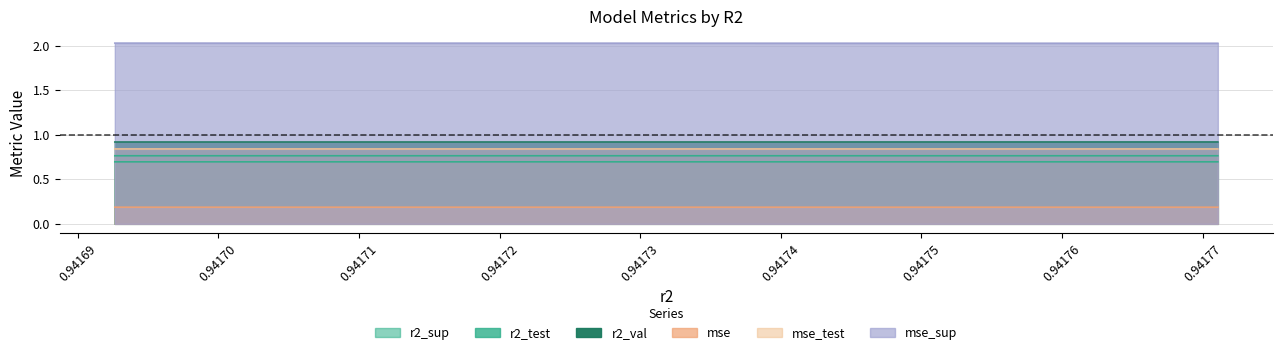

How many r2_test values are between 0 and 1?

10